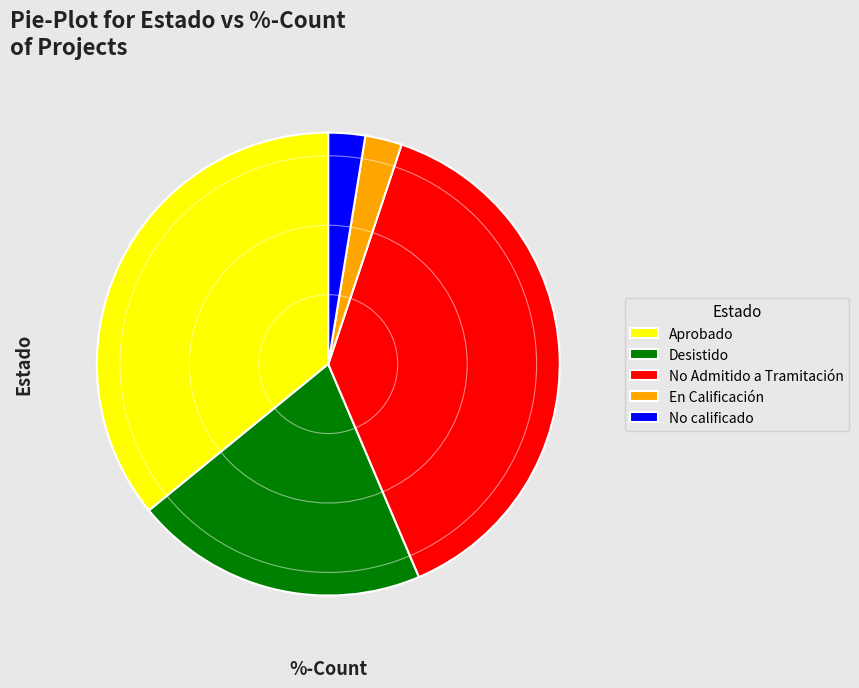

Which category has the biggest portion of the pie?

No Admitido a Tramitación